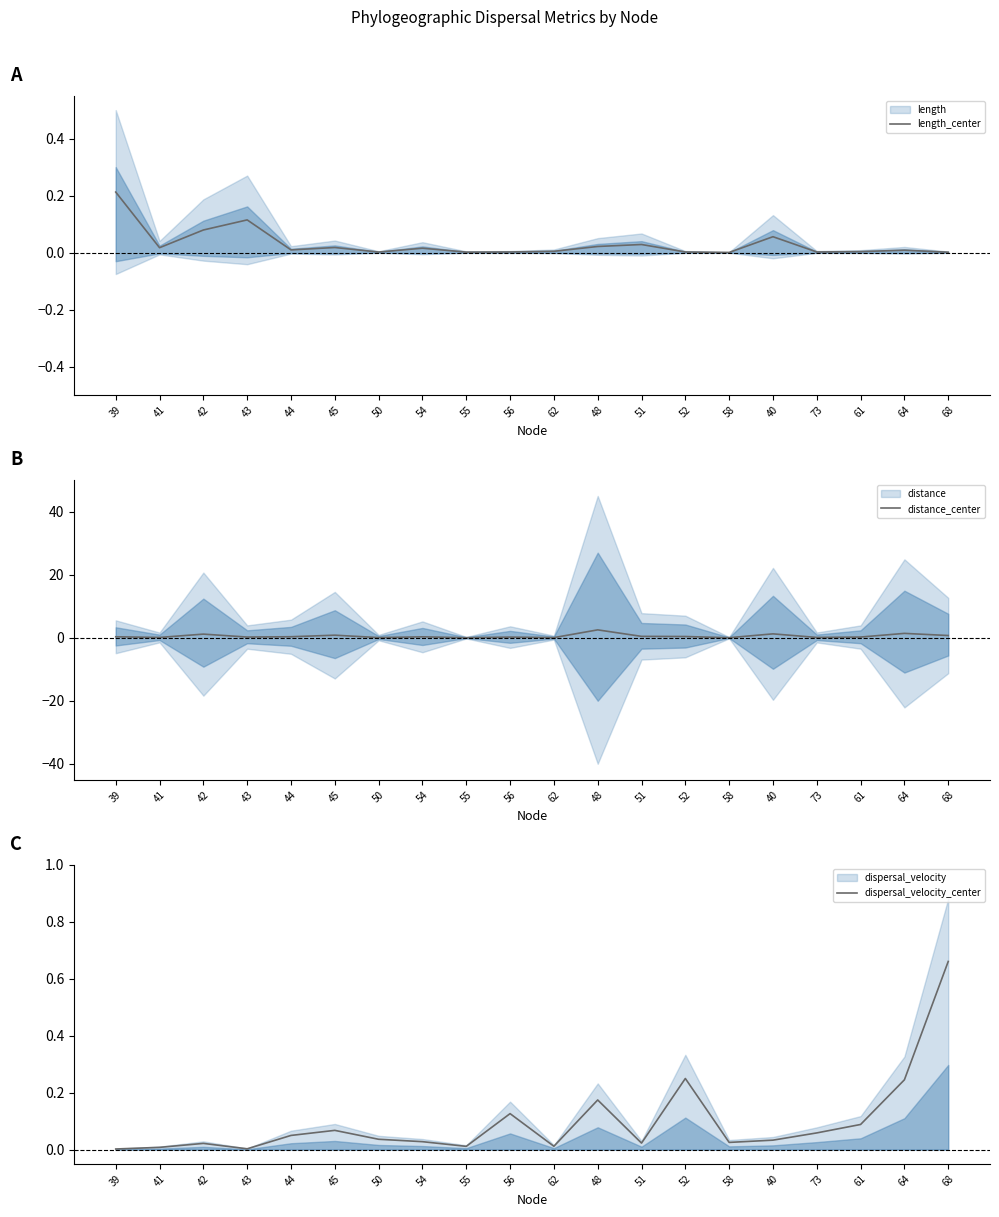

What is the difference between the maximum and minimum values in the length_center series?

0.2